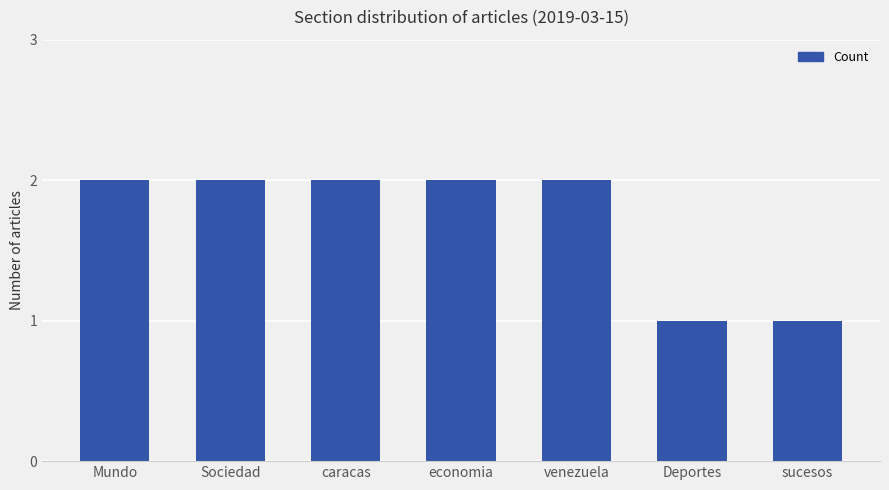

Is it true that the value at Mundo is 2?

True